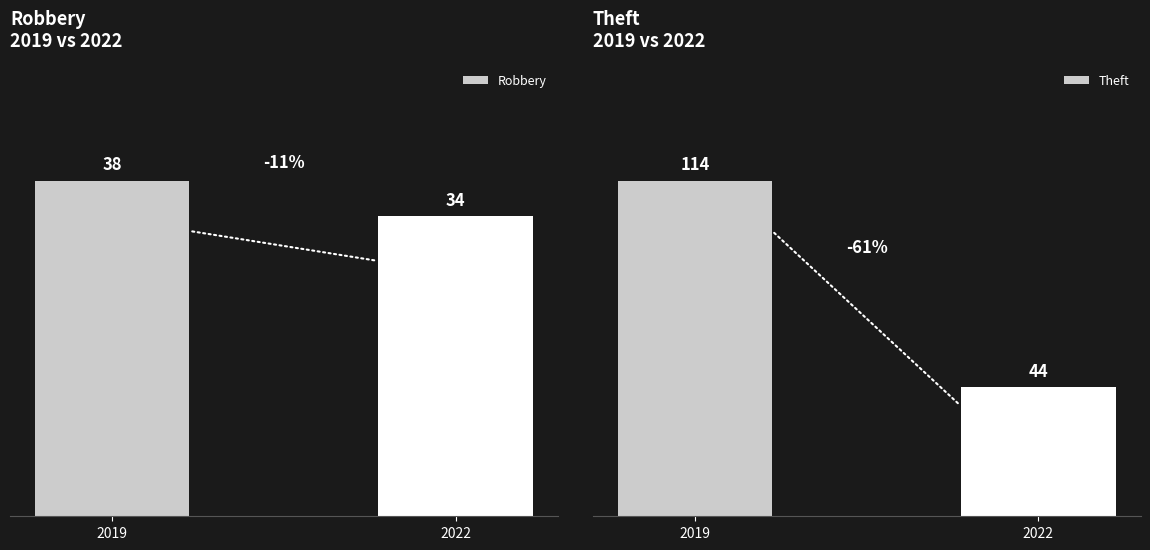

How many bars are there in each group?

2